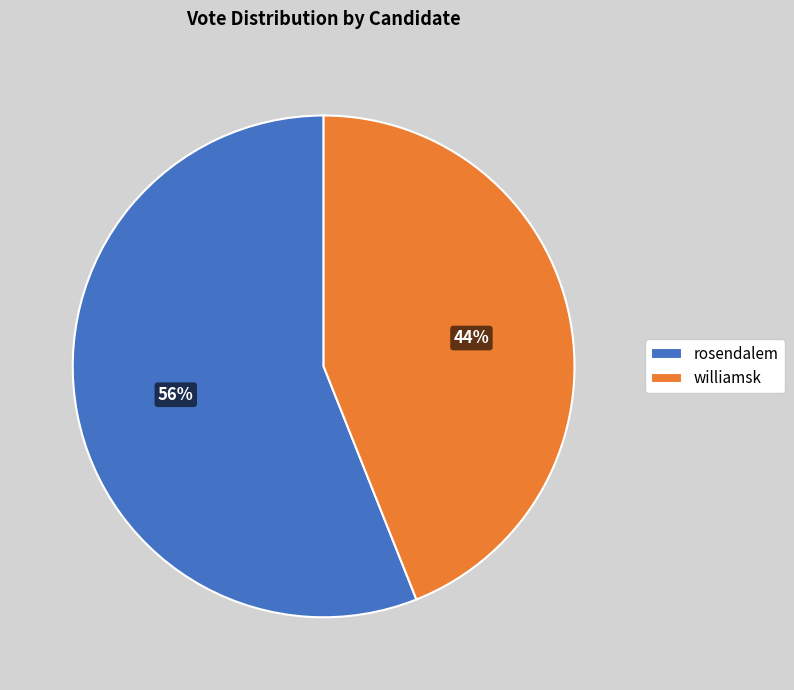

Between rosendalem and williamsk, which is larger?

rosendalem